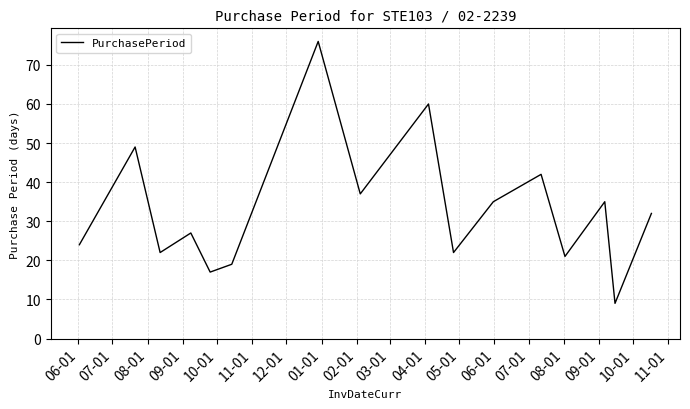

What is the smallest value displayed?

9